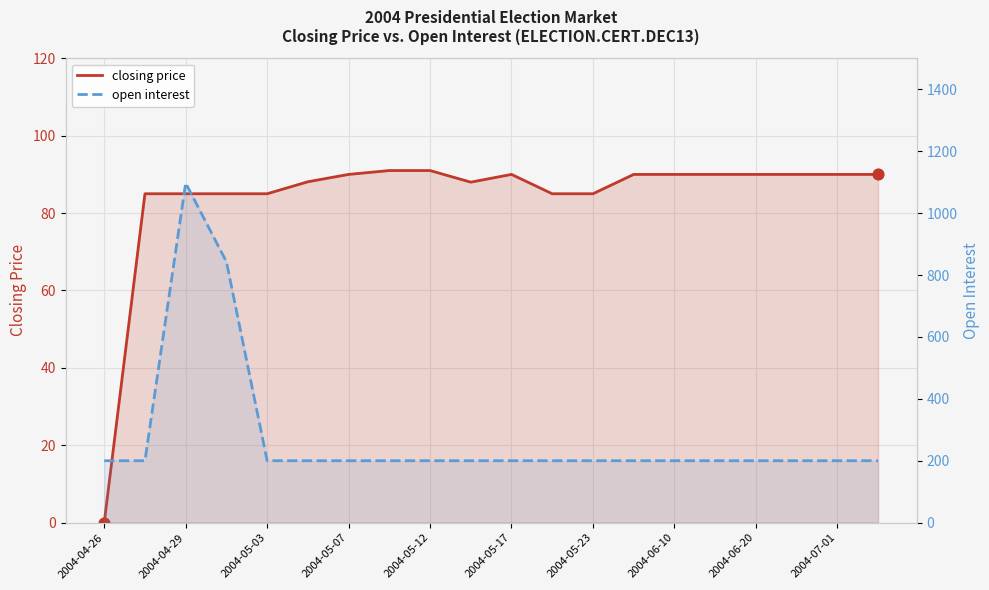

Which series reaches the maximum Y coordinate?

open interest